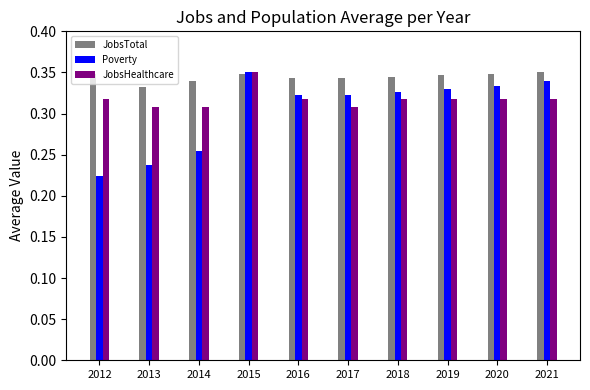

Count the JobsHealthcare values in the range 0 to 1.

10